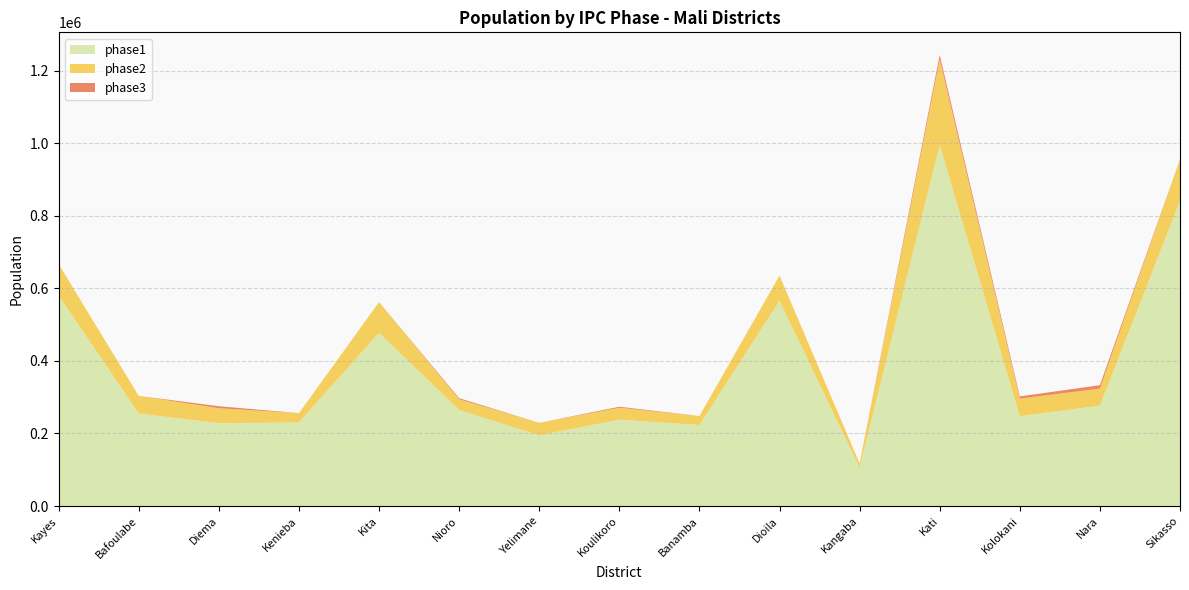

At which category is the sum across all series the highest?

Kati